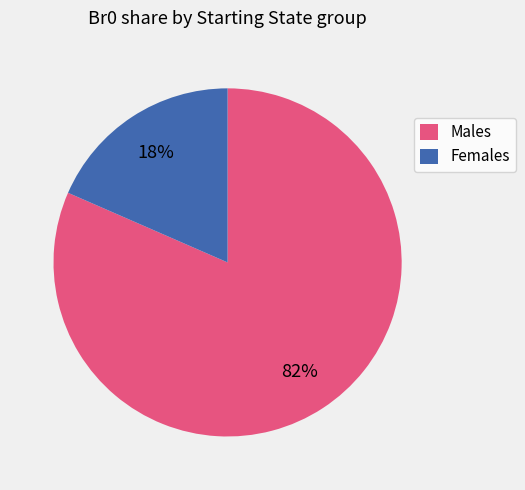

What percentage is the Females slice, to the nearest percent?

18%